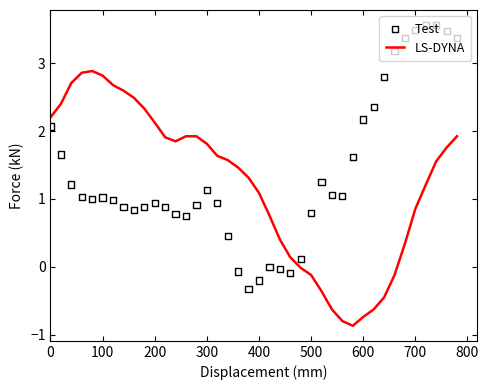

At how many categories does at least one series exceed 1?

35